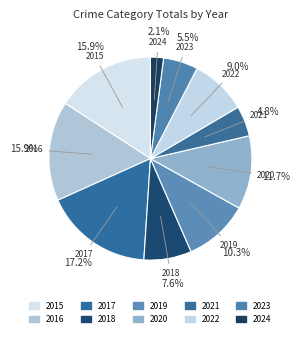

To the nearest percent, what percentage of the pie is 2016?

16%